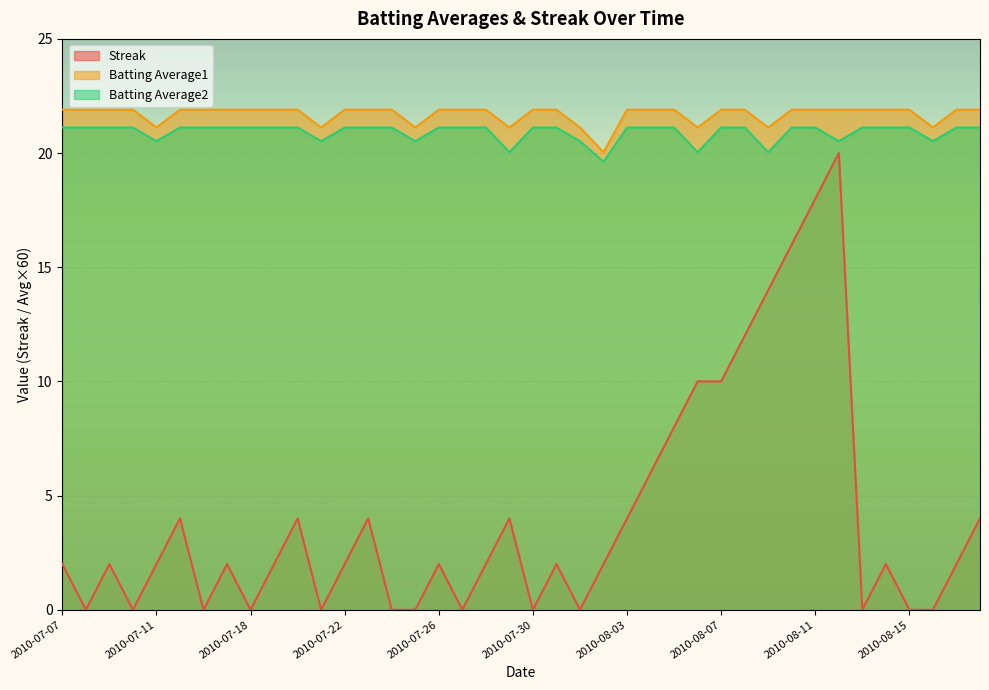

What is the greatest value displayed?

21.9